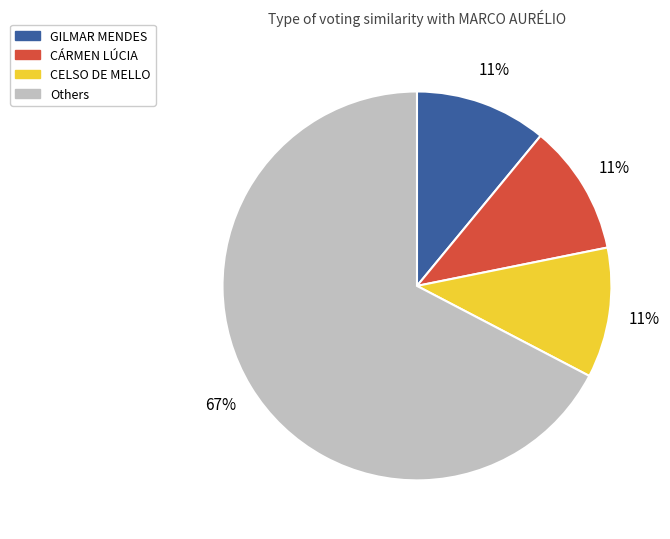

Is there a majority slice in this chart?

Yes